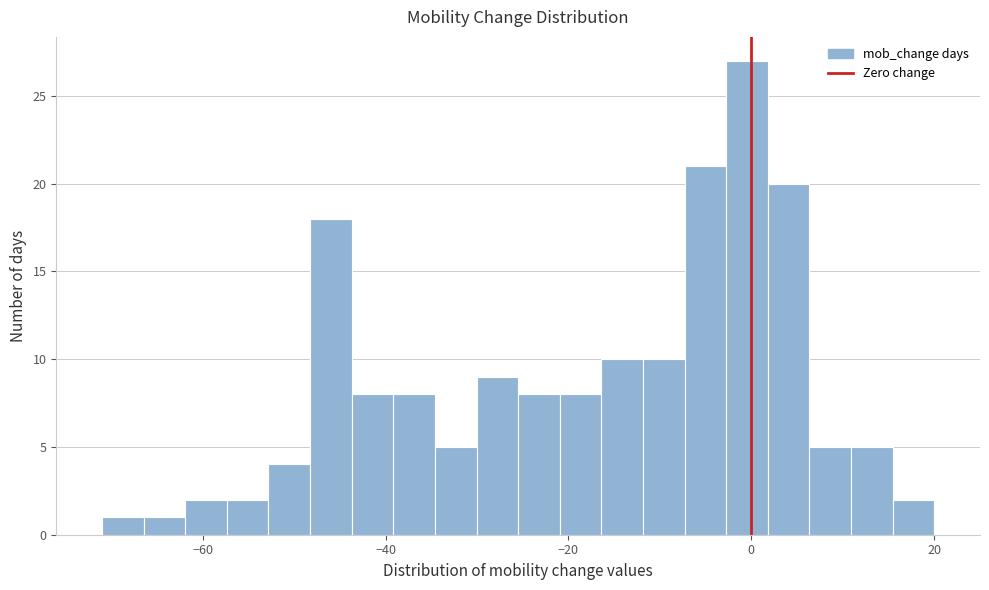

Read against the x-axis, roughly where is the centre of the tallest bar?

0